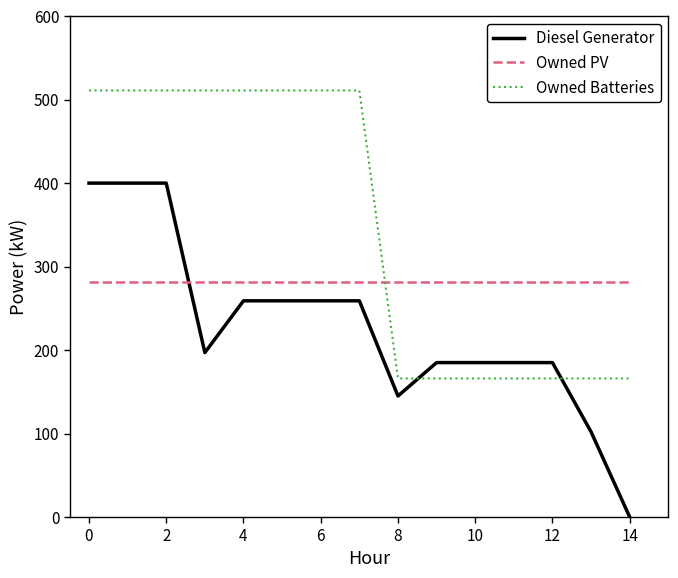

Rank the series by their average value, from highest to lowest.

Owned Batteries, Owned PV, Diesel Generator